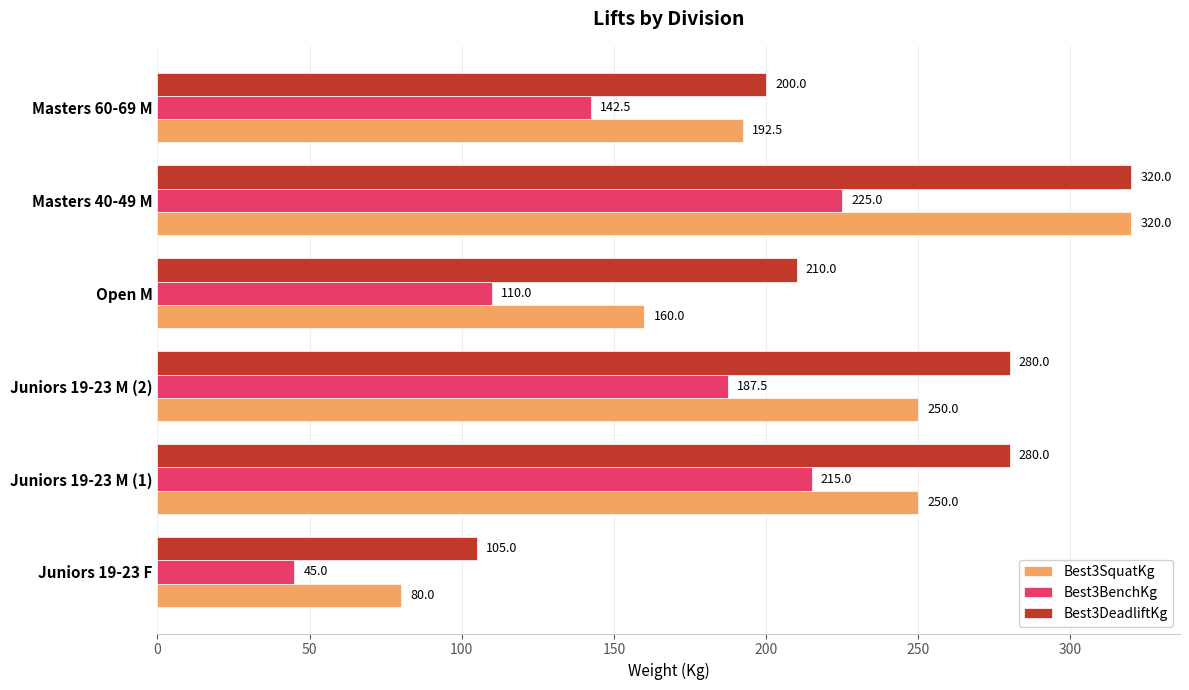

List the series in order of their overall mean, highest first.

Best3DeadliftKg, Best3SquatKg, Best3BenchKg